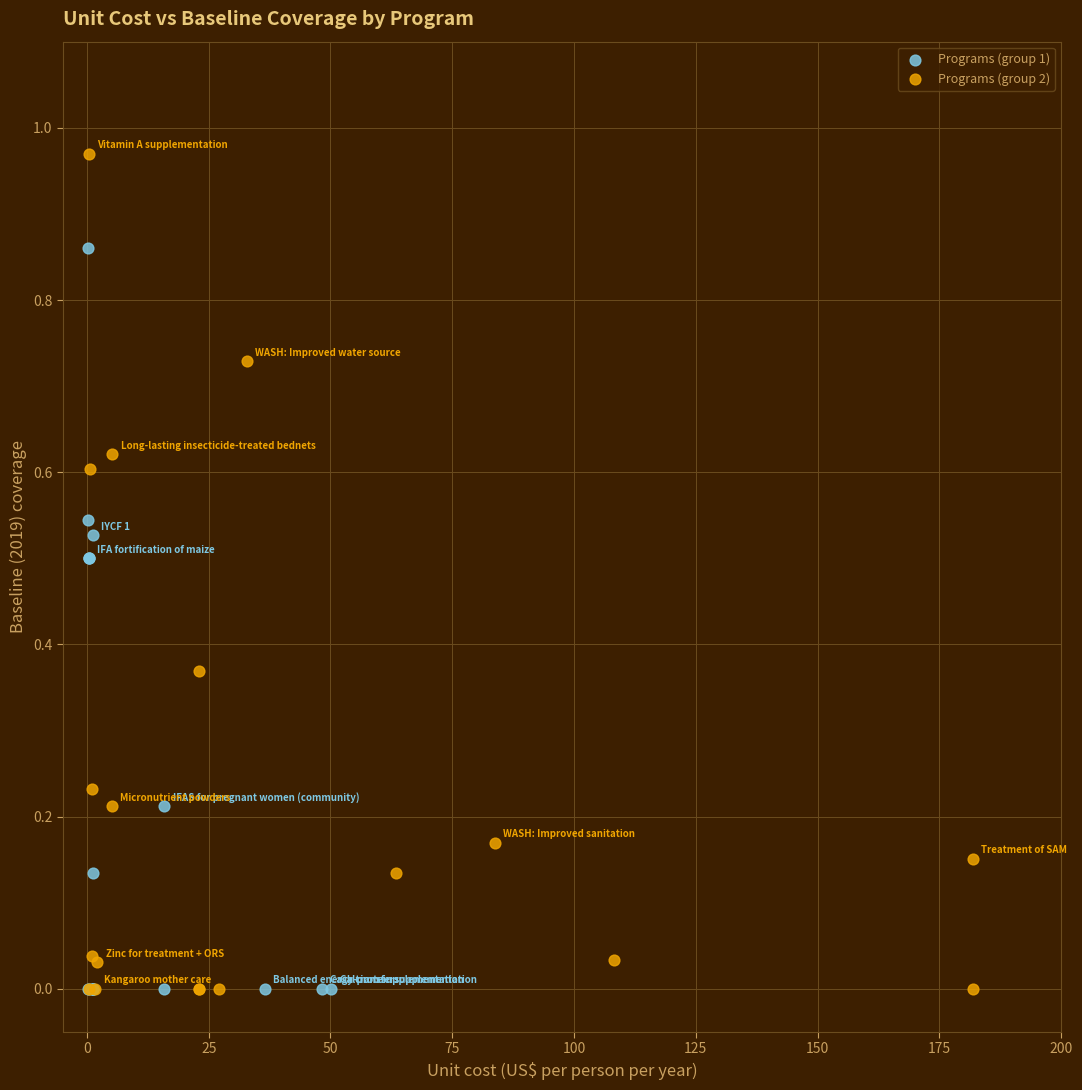

Which series reaches the maximum Y coordinate?

Programs (group 2)